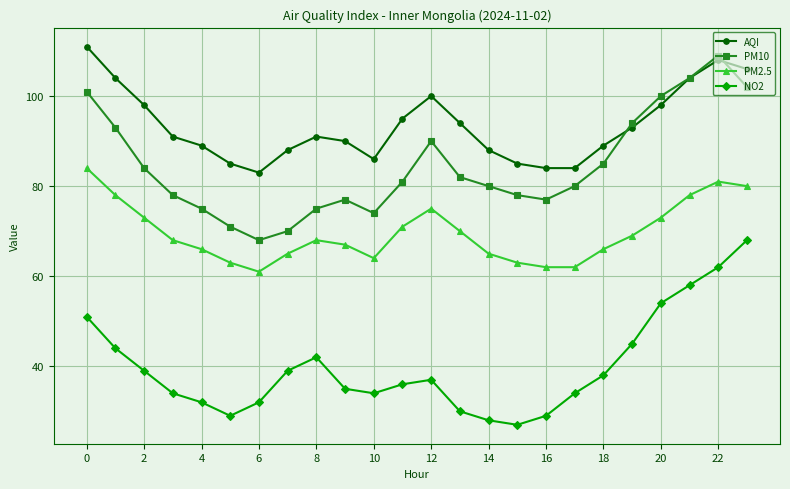

What is the difference between the second highest and second lowest values in the PM10 series?

34